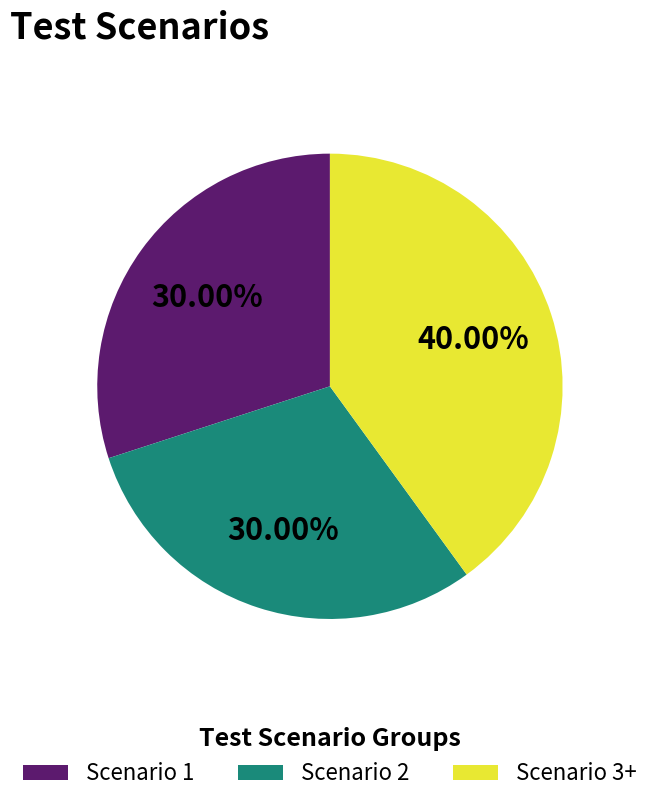

Which has a higher value, Scenario 2 or Scenario 3+?

Scenario 3+